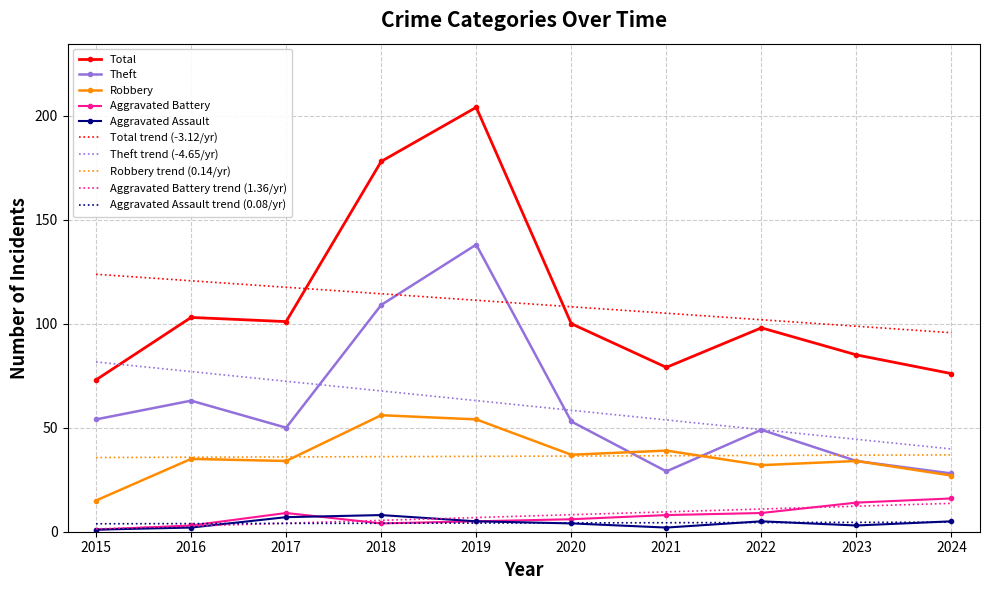

What is the spread (max minus min) of values at 2019?

199.8